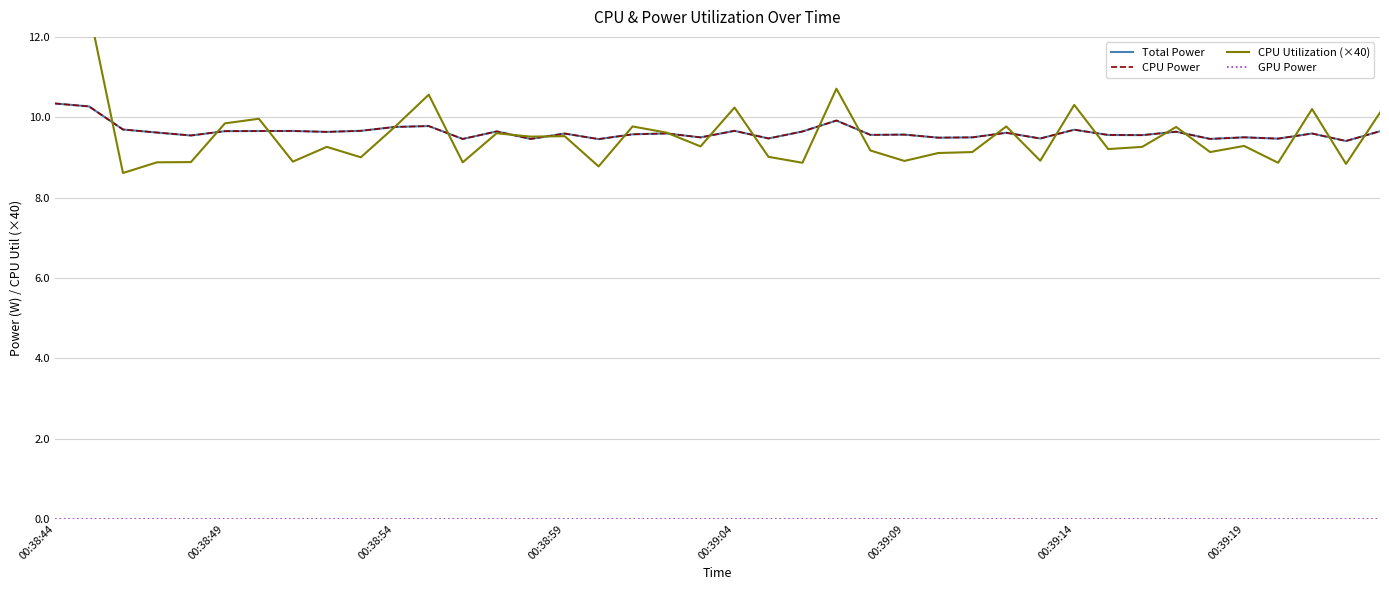

What is the spread (max minus min) of values at 00:39:04?

9.5